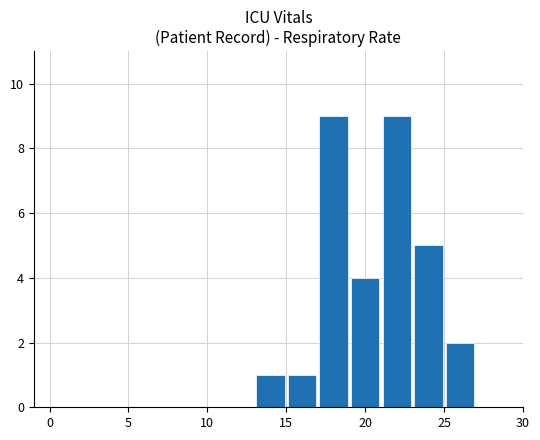

What is the greatest value displayed?

9